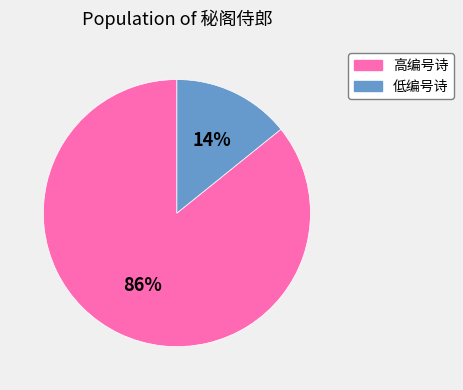

To the nearest percent, what is the difference between the largest and smallest slice percentages?

72%